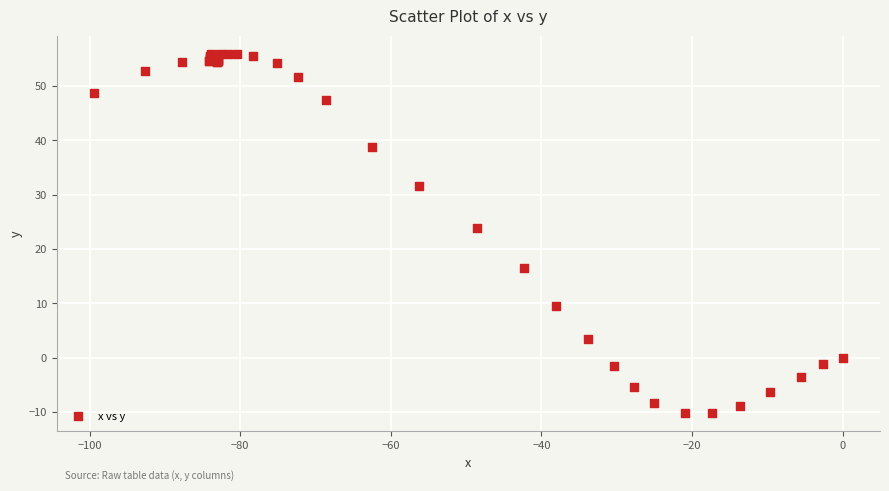

What Y value in the scatter plot is closest to 22?

23.9